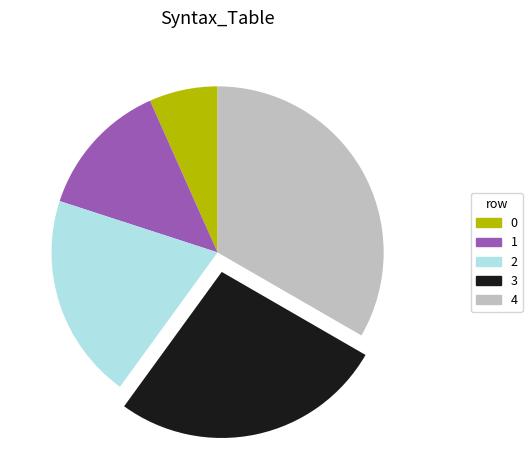

How many segments does this pie chart have?

5